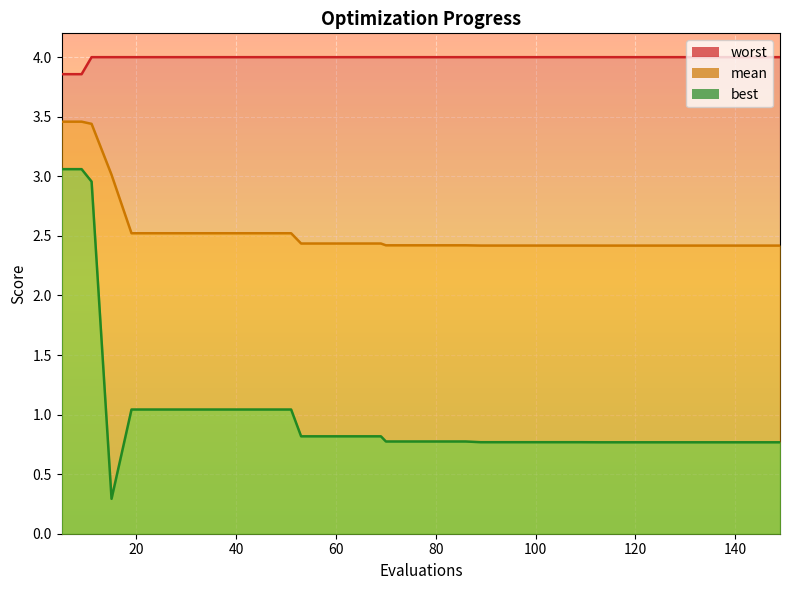

At which label does best reach its minimum?

15